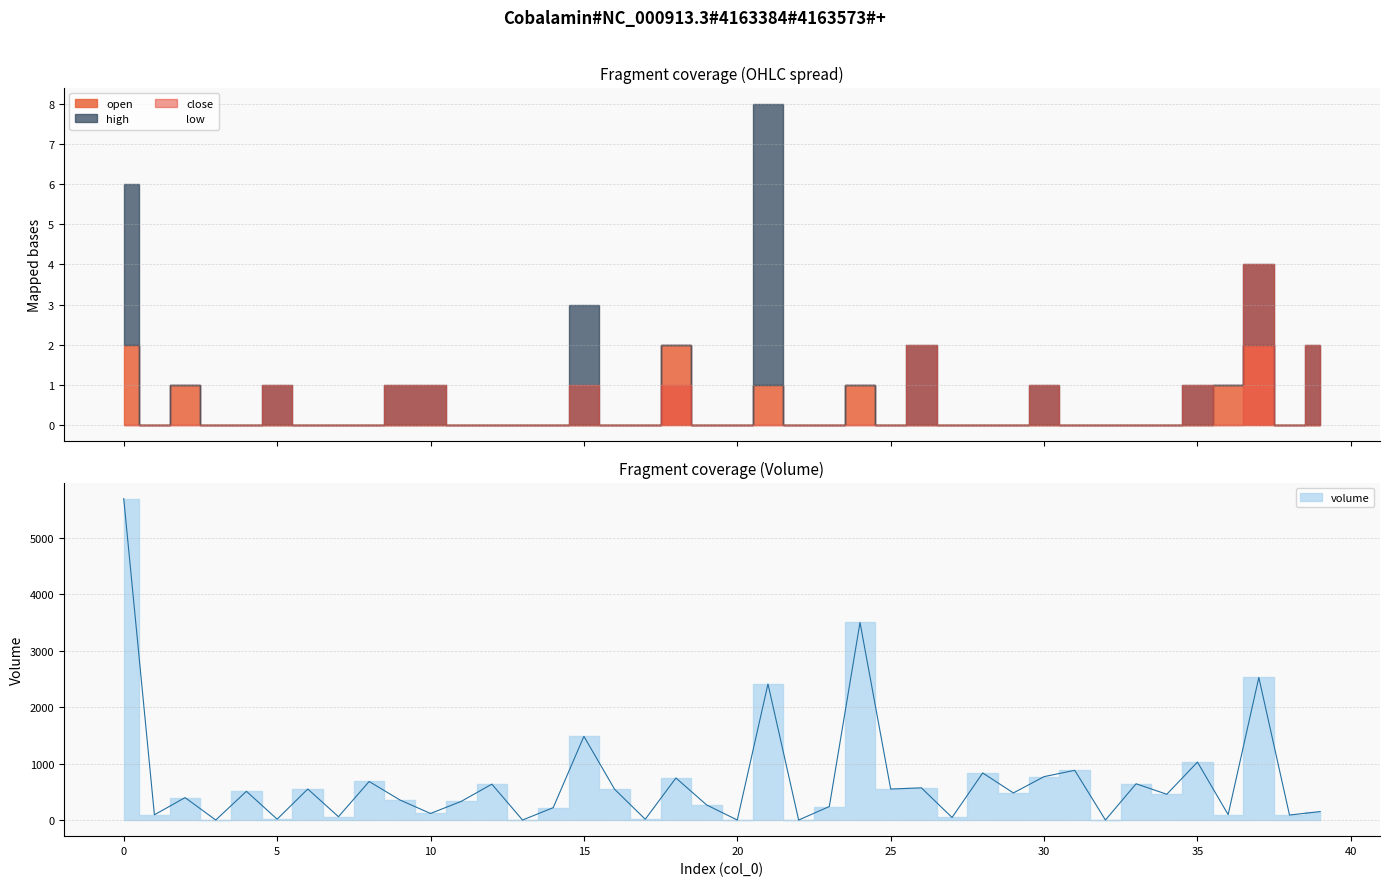

Is it true that high equals 1099.9 at 29?

False